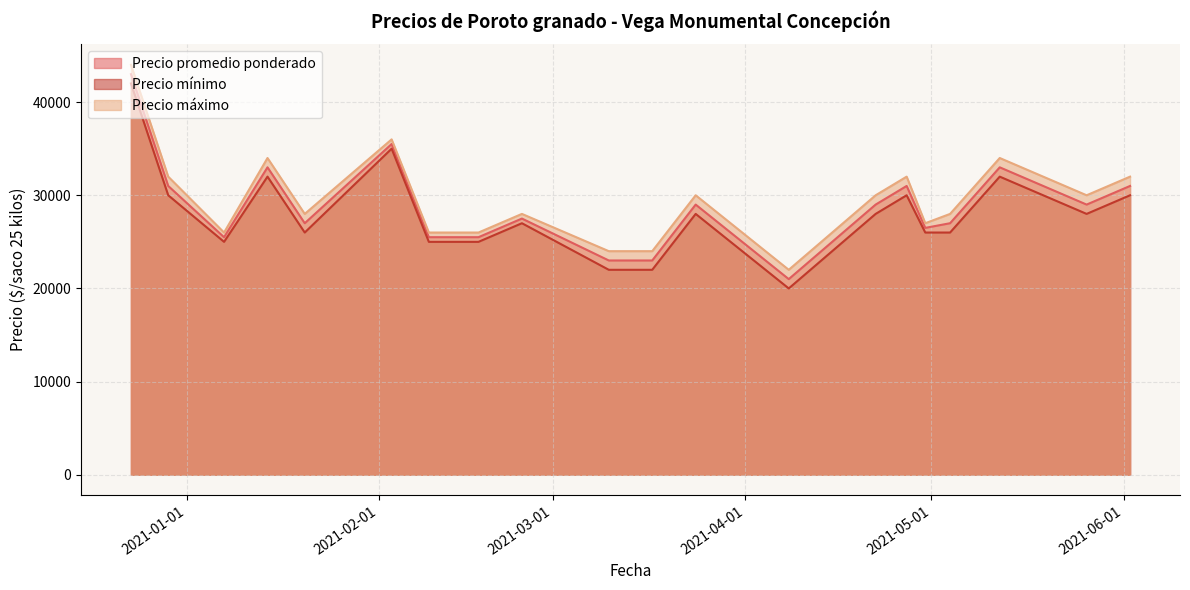

Which series has the largest total across all categories?

Precio máximo